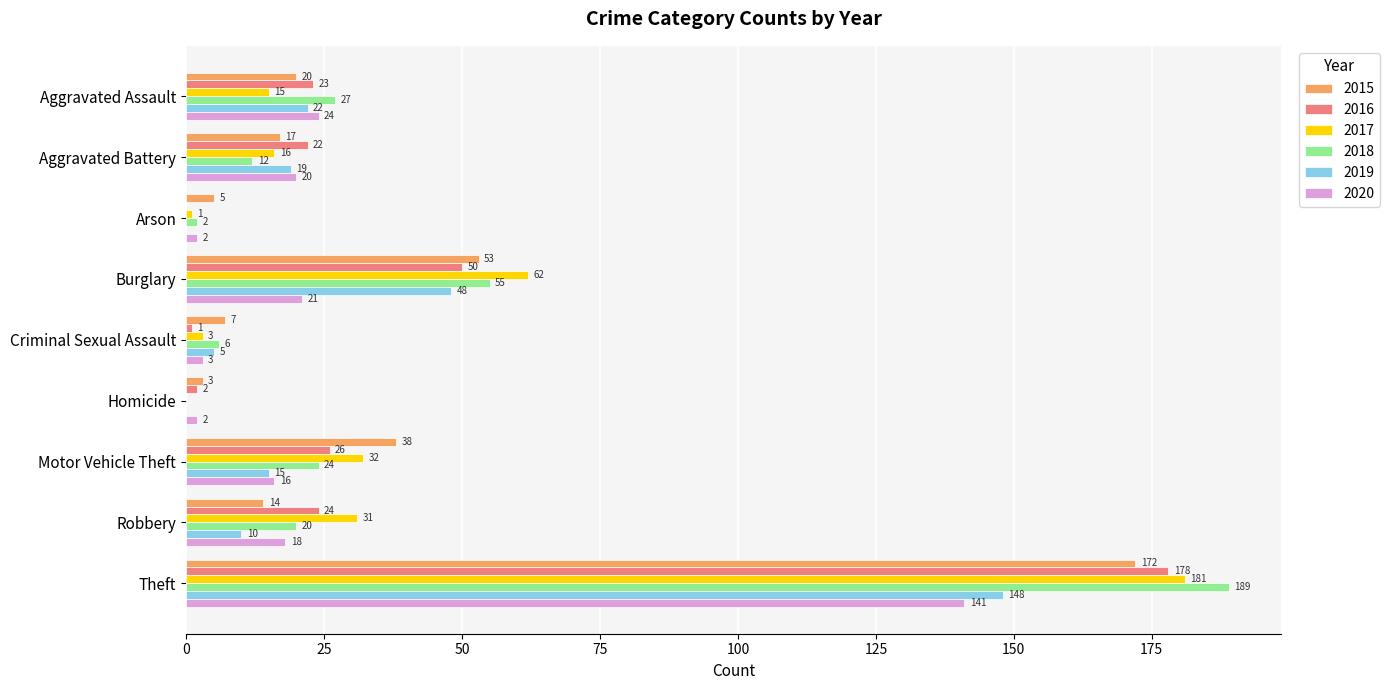

At which label is 2020 closest to 71?

Aggravated Assault